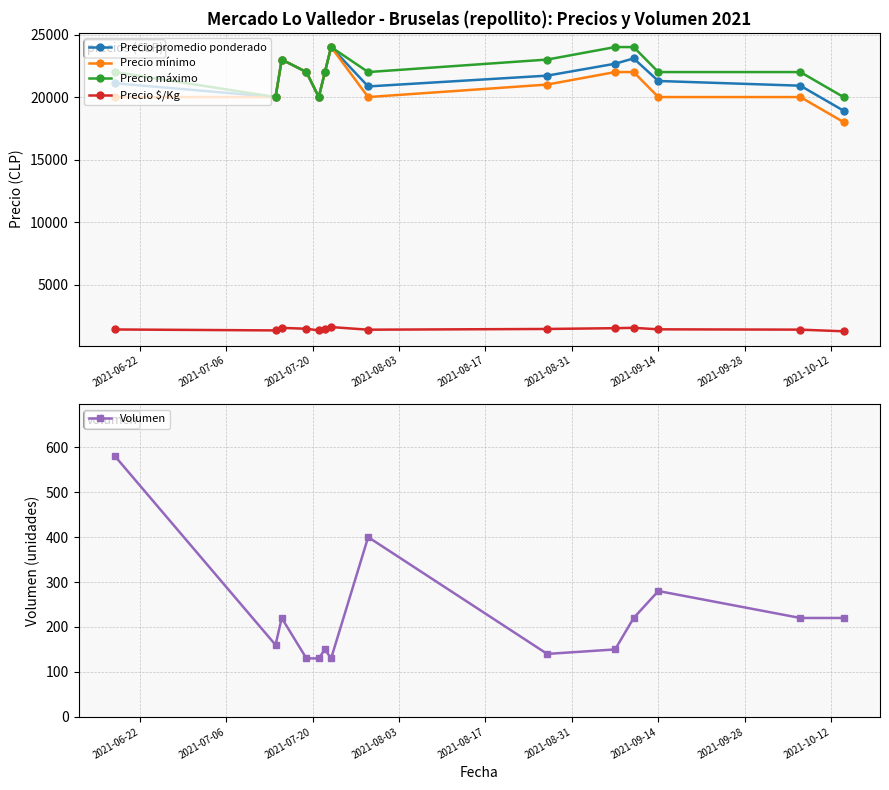

In Precio mínimo, how many points are lower than both neighbors (excluding endpoints)?

2